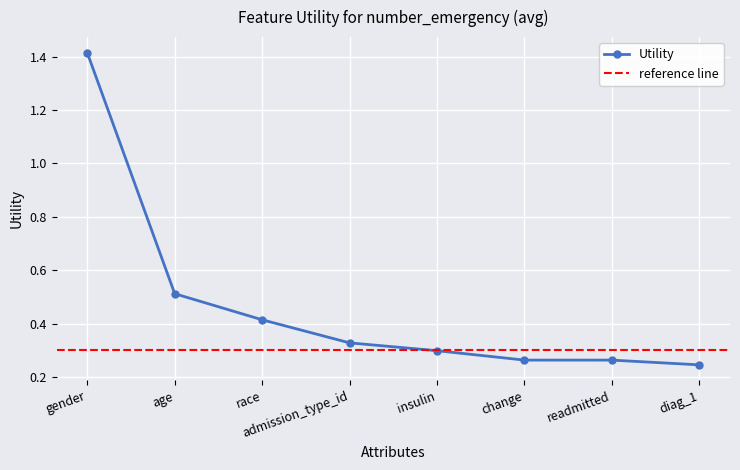

Reading right to left, extract all data points from this chart.

0.2	0.3	0.3	0.3	0.3	0.4	0.5	1.4